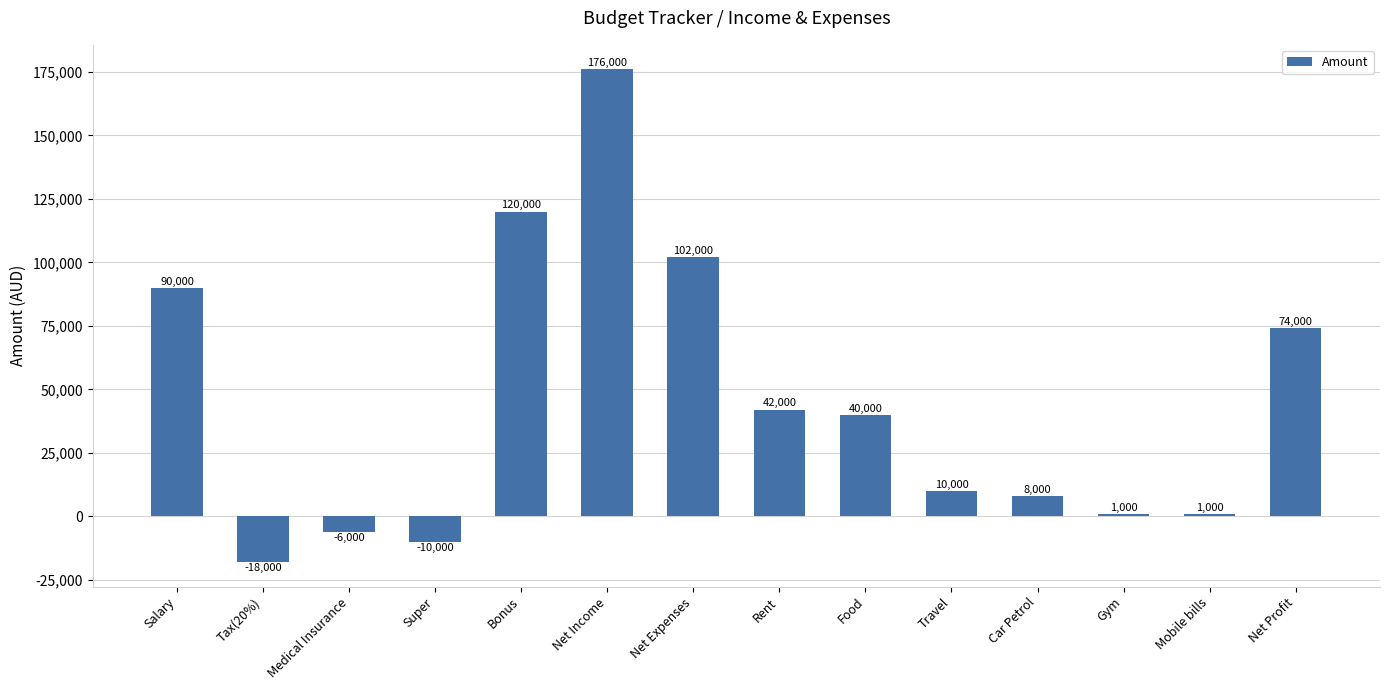

Are the bars grouped side by side (vs. stacked)?

No